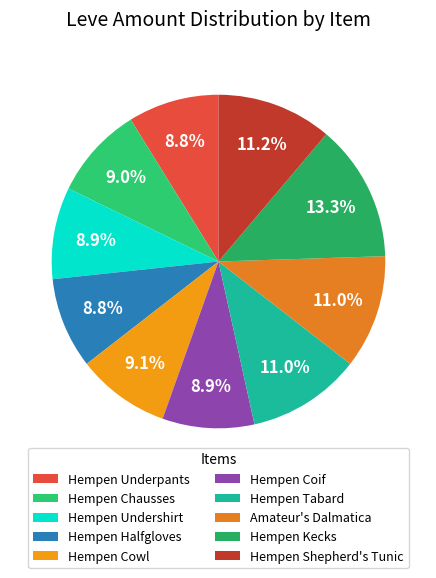

Approximately how many times larger is the value at Hempen Chausses compared to Hempen Kecks?

0.7